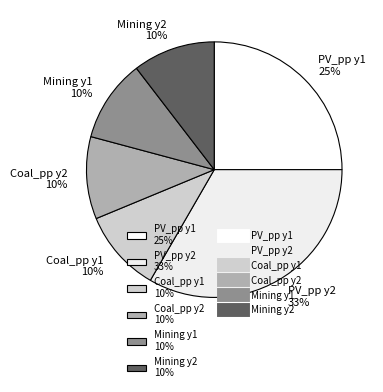

Which category has the biggest portion of the pie?

PV_pp y2